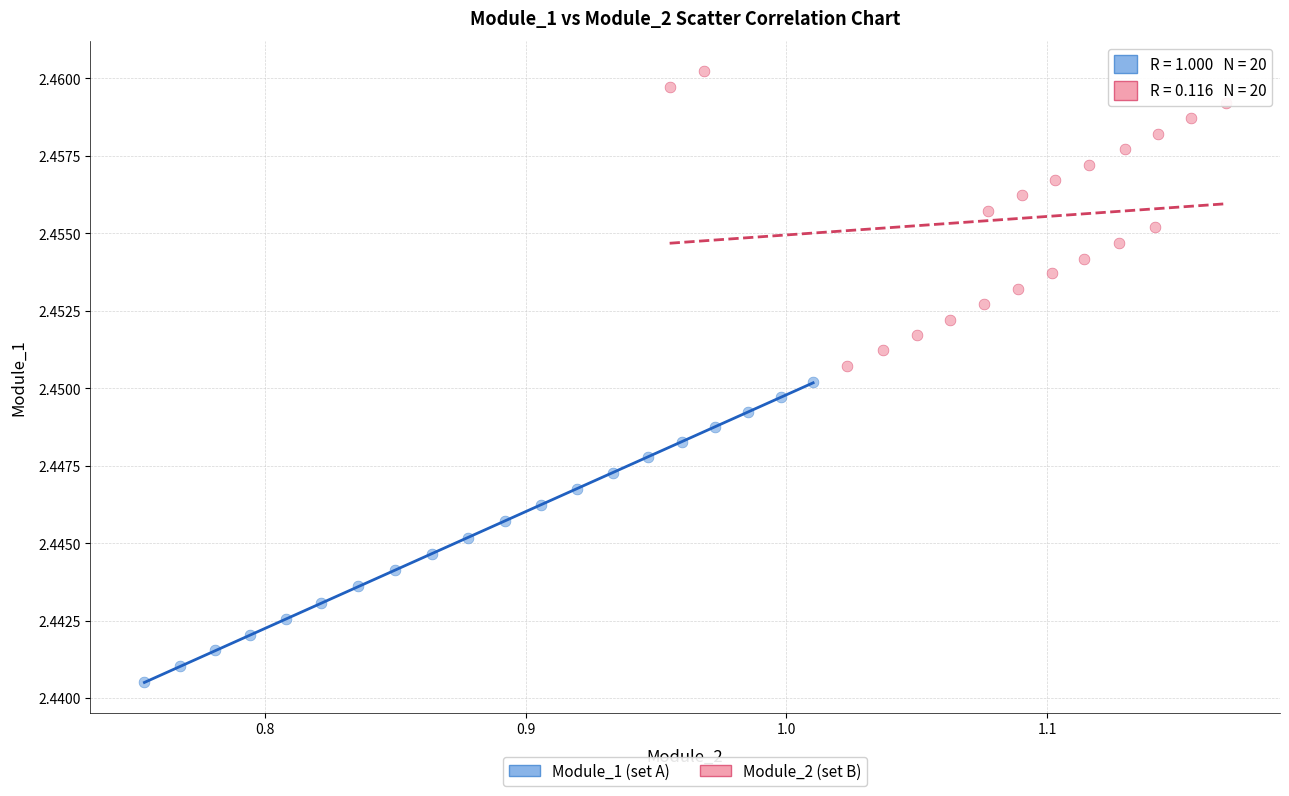

Which series has the largest Y range (max minus min)?

Module_1 (set A)